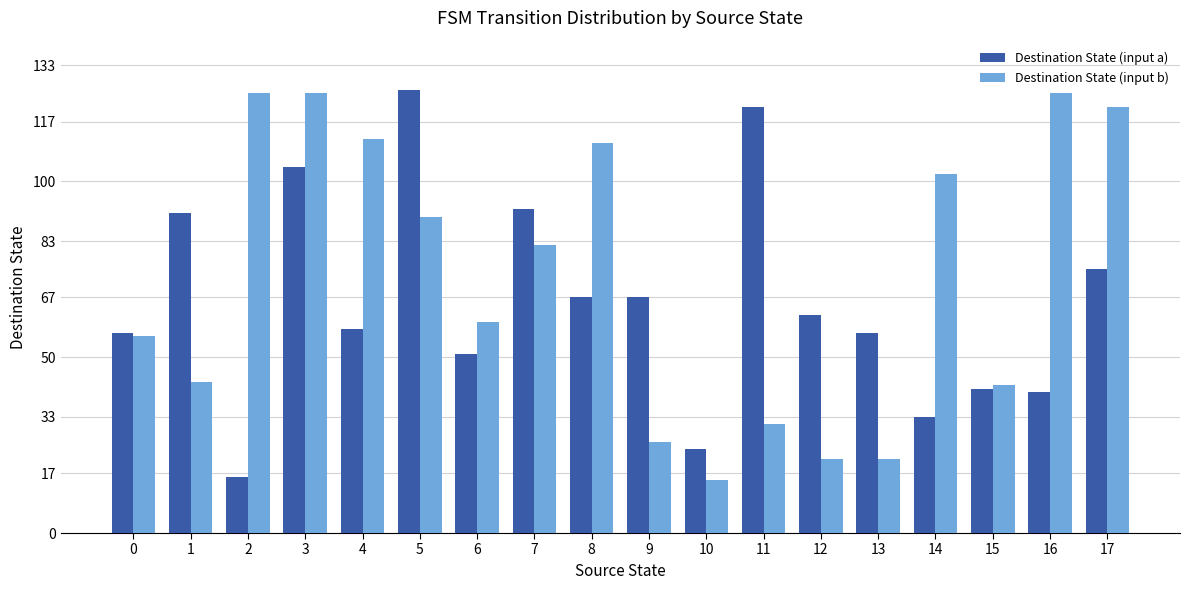

What is the average value of the Destination State (input b) series?

73